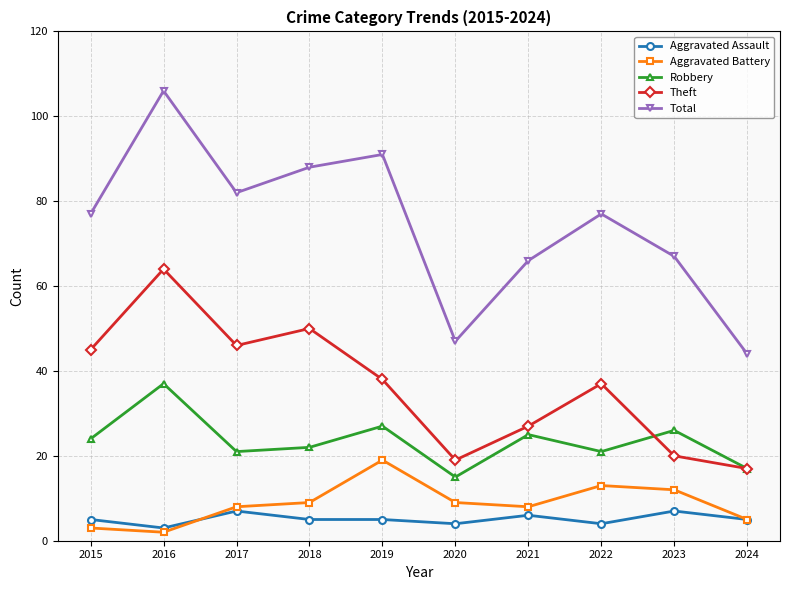

How many data points does each series have?

10